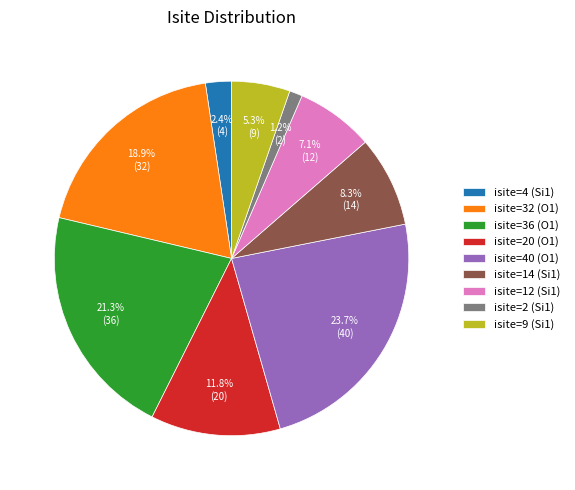

What is the ratio of the value at isite=32 (O1) to the value at isite=14 (Si1)?

2.3